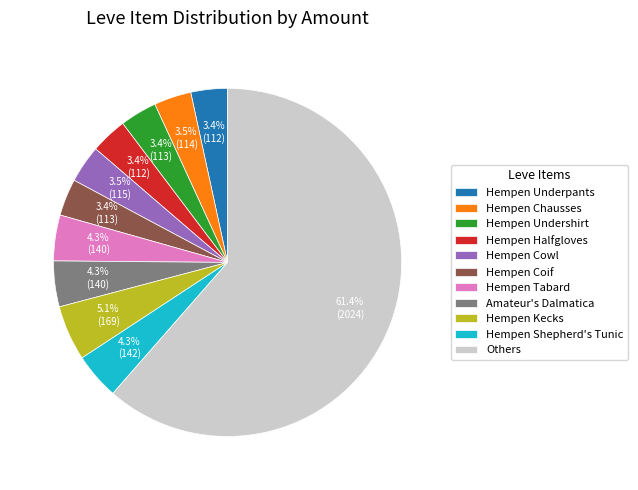

Which has a higher value, Hempen Underpants or Others?

Others